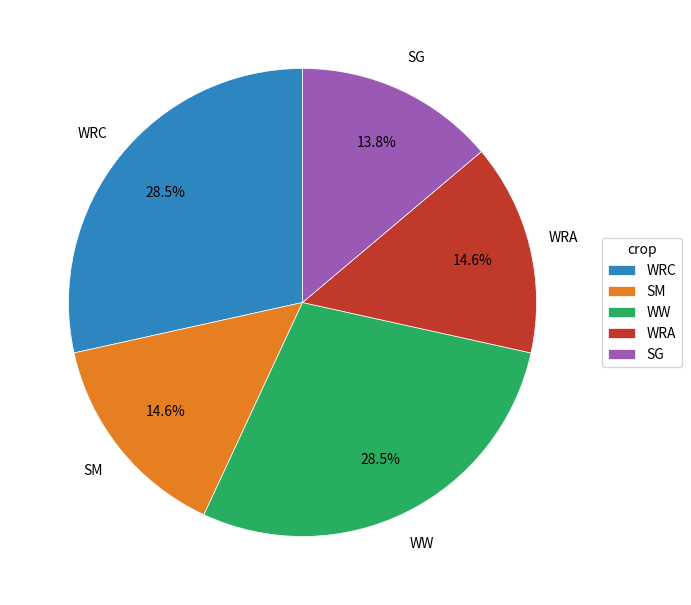

Do WRA and WRC together represent more than half of the pie?

No